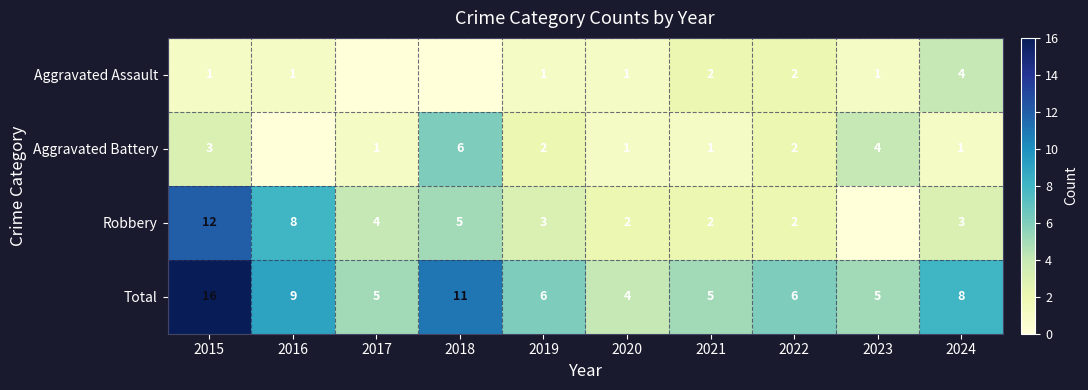

What is the difference between the Robbery values at 2022 and 2015?

10